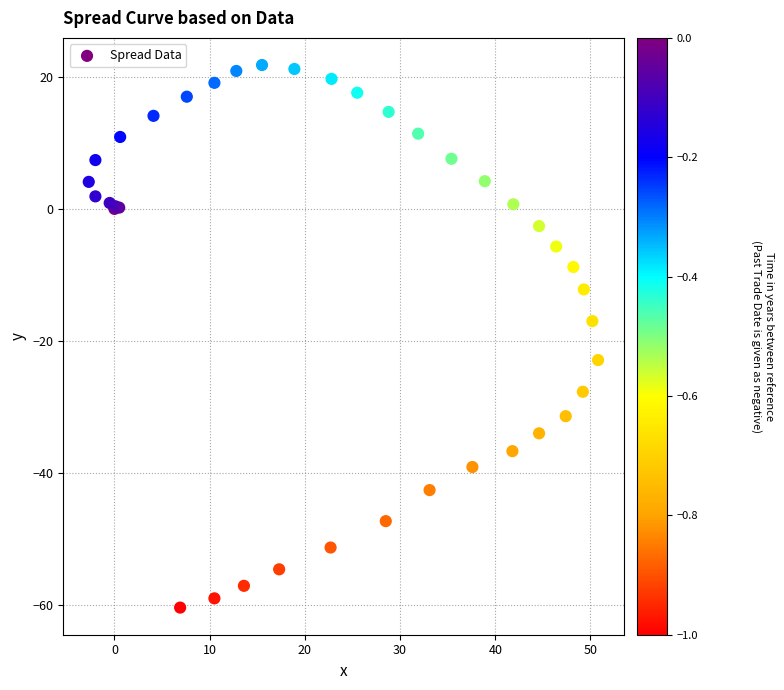

What Y value in the scatter plot is closest to -19?

-17.0